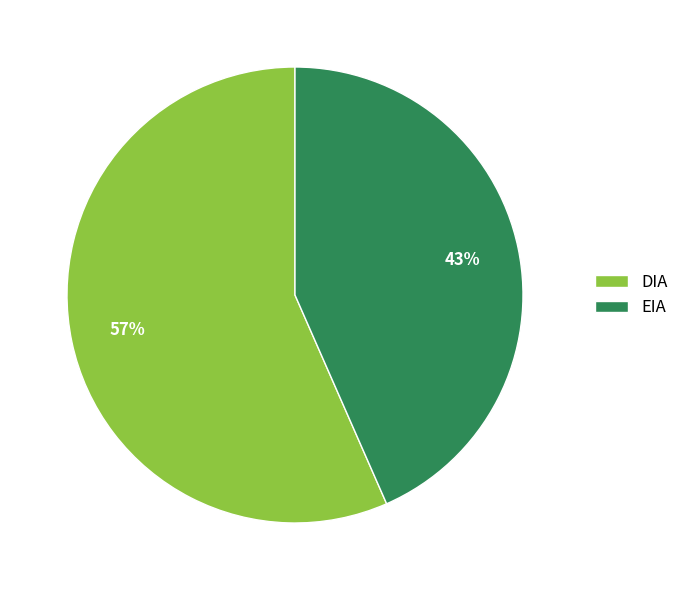

Which slice represents more than half of the pie?

DIA